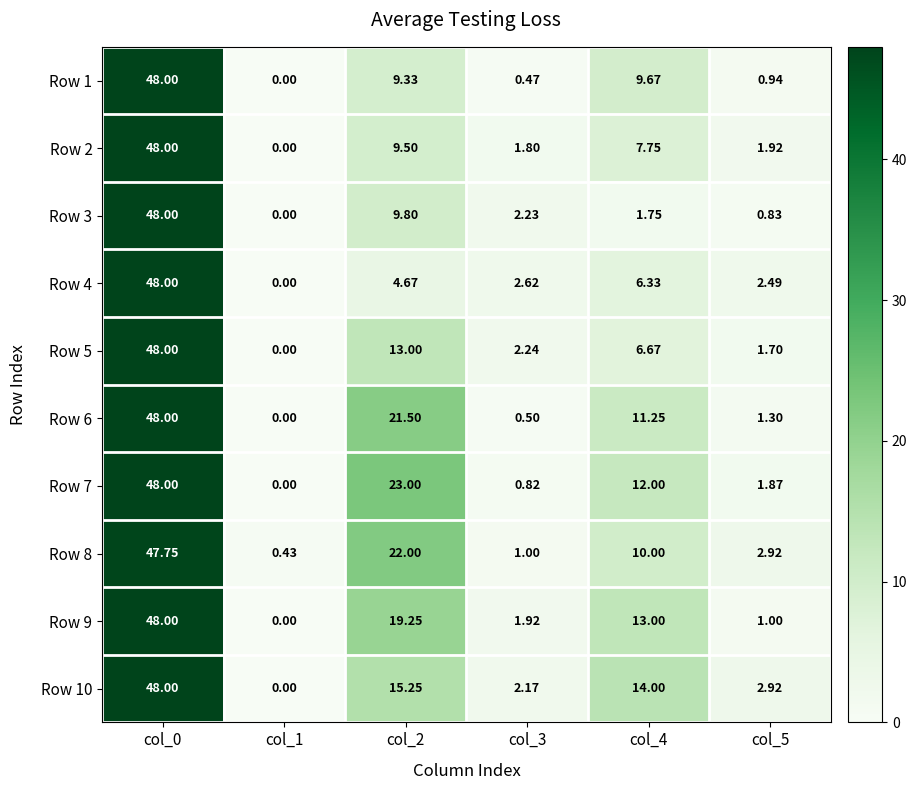

Is the value of Row 1 at col_4 greater than the value of Row 5 at col_3?

Yes